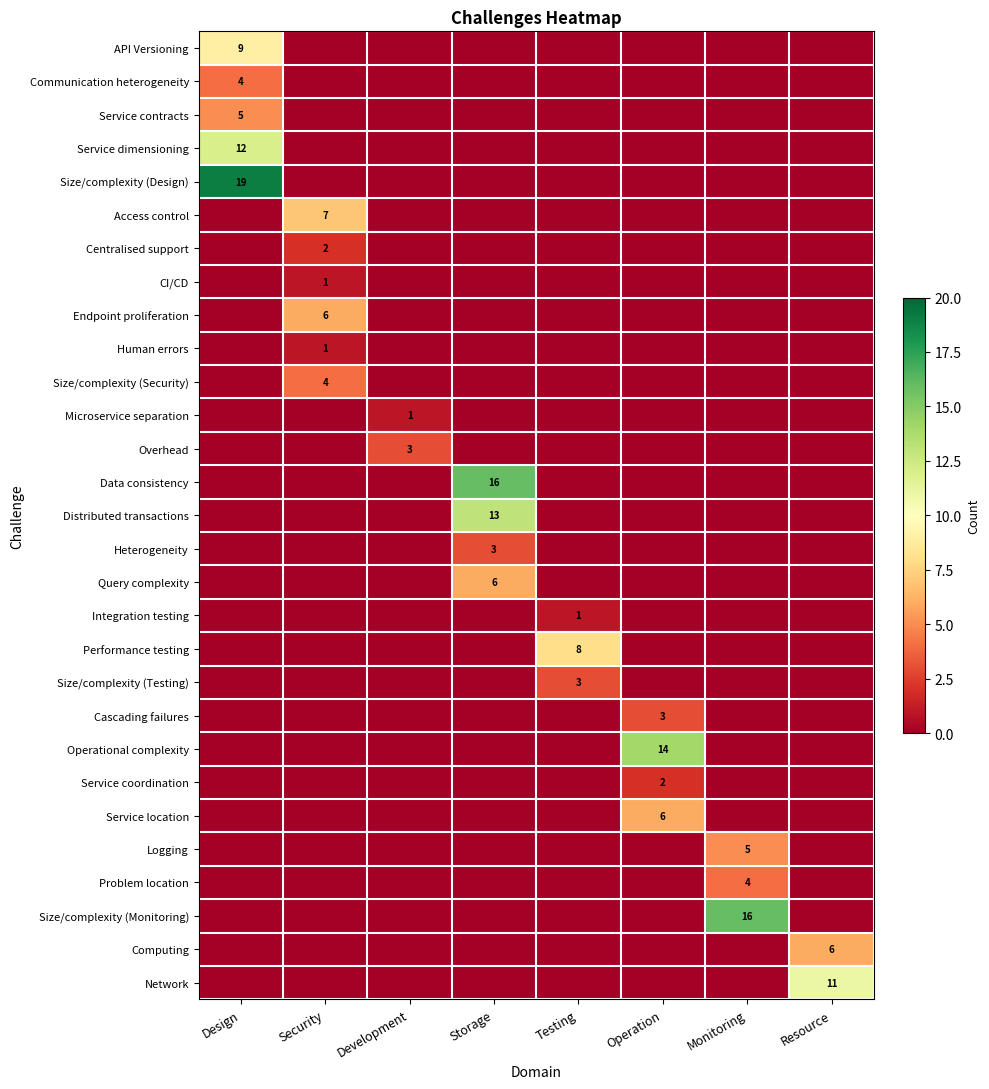

Is it true that Microservice separation equals 1 at Development?

True